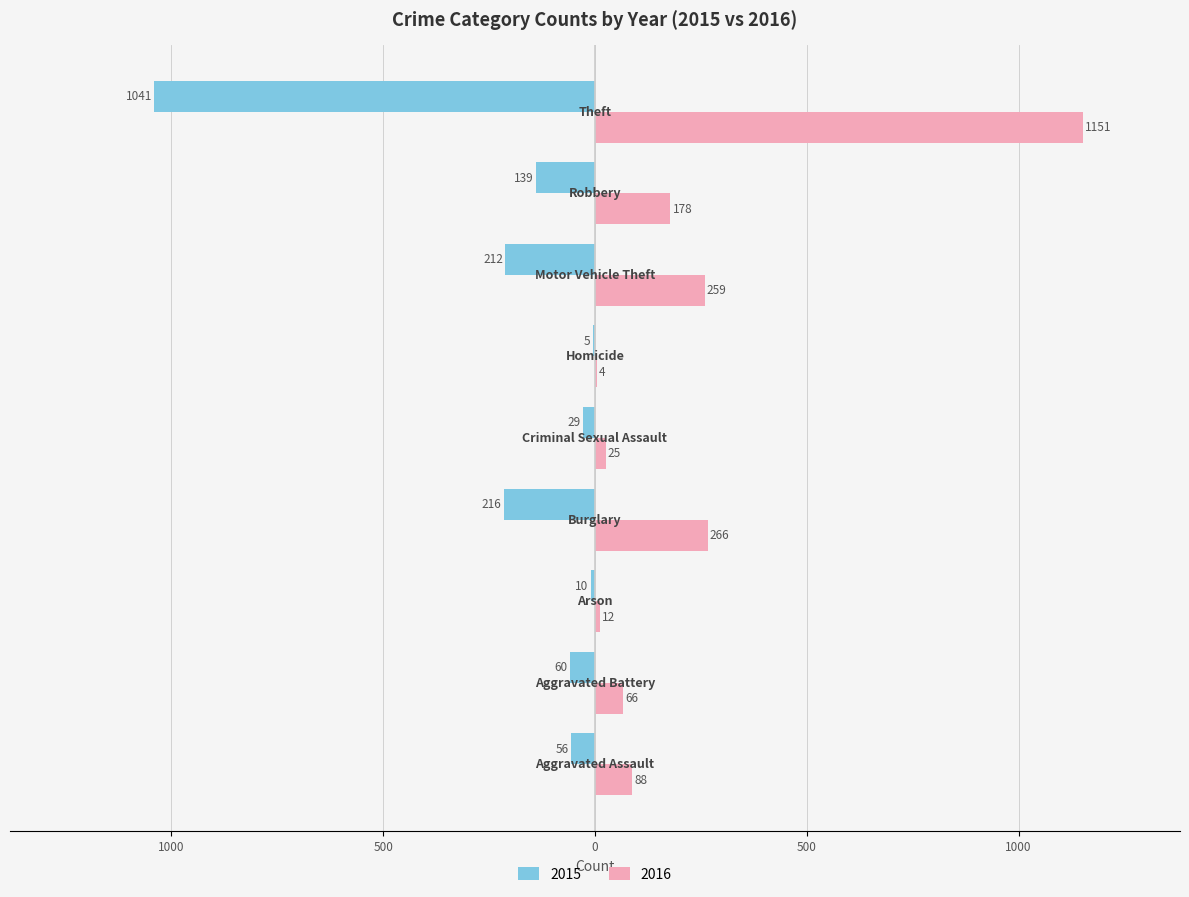

At which label is 2015 closest to -523?

Burglary